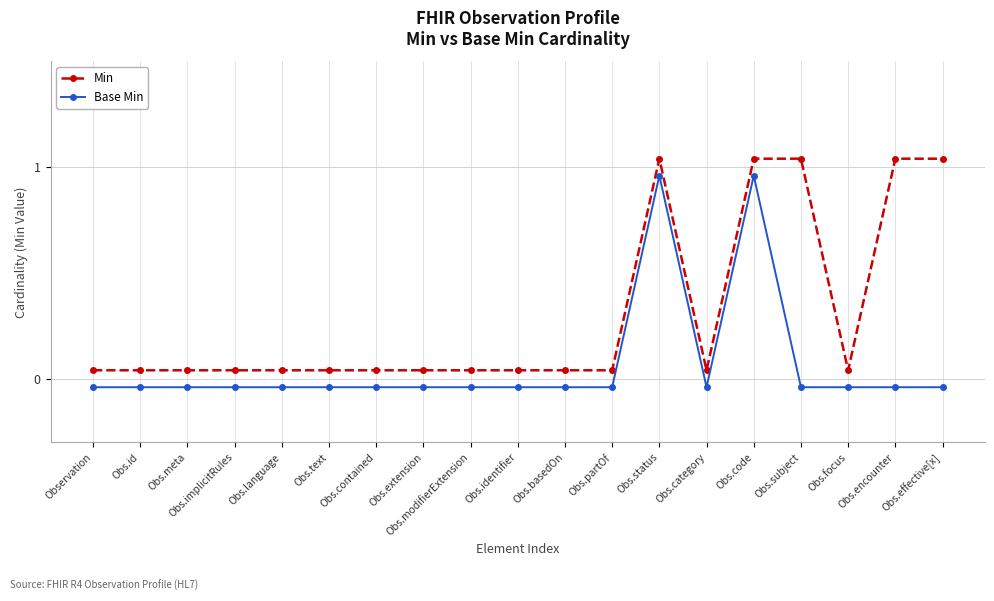

What is the greatest value displayed?

1.0